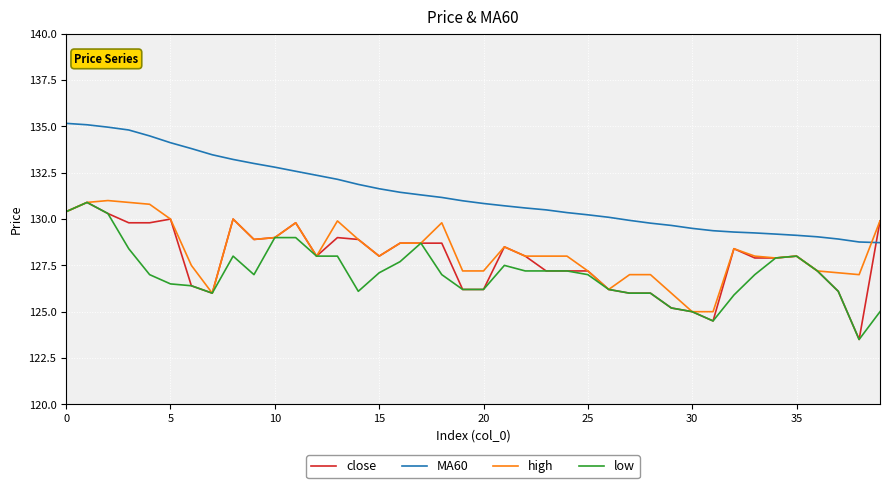

How many series are shown in this chart?

4